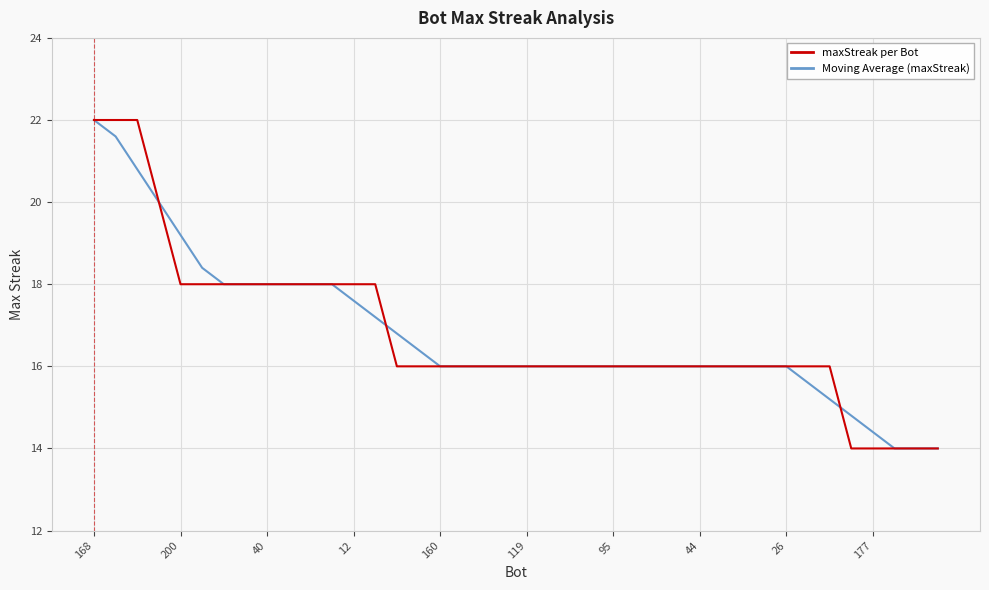

What is the sum of all Moving Average (maxStreak) values?

672.0